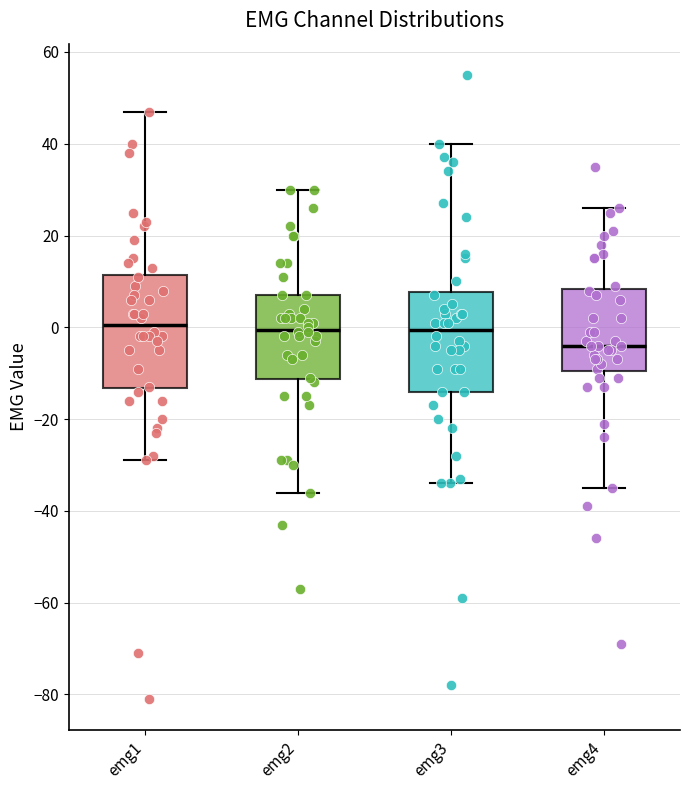

Comparing the boxes themselves (not the whiskers), which one is the tallest?

emg1